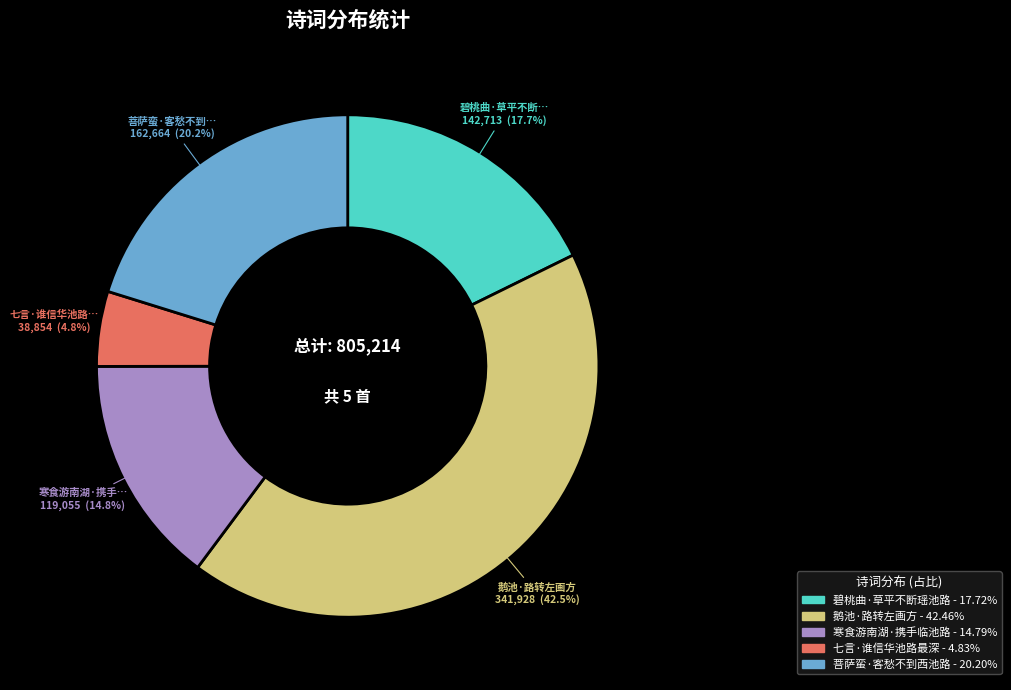

What percentage do 菩萨蛮·客愁不到西池路 and 鹅池·路转左画方 together represent?

62.7%